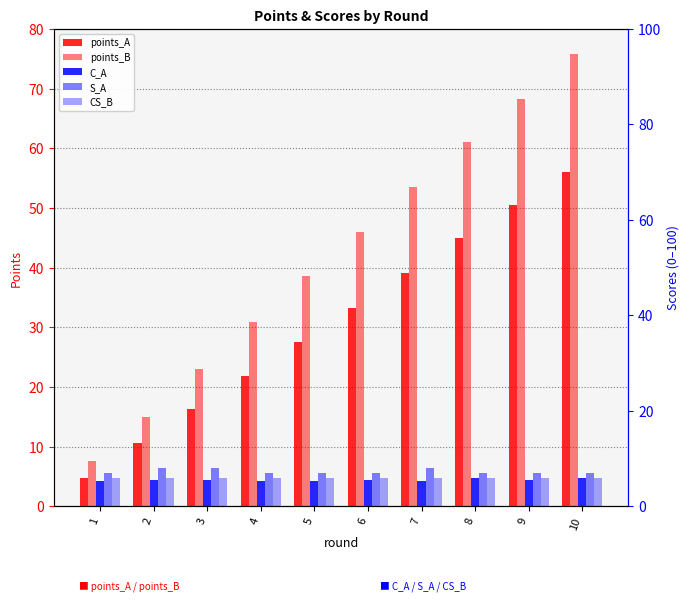

List the labels in order of points_A value, largest first.

10, 9, 8, 7, 6, 5, 4, 3, 2, 1